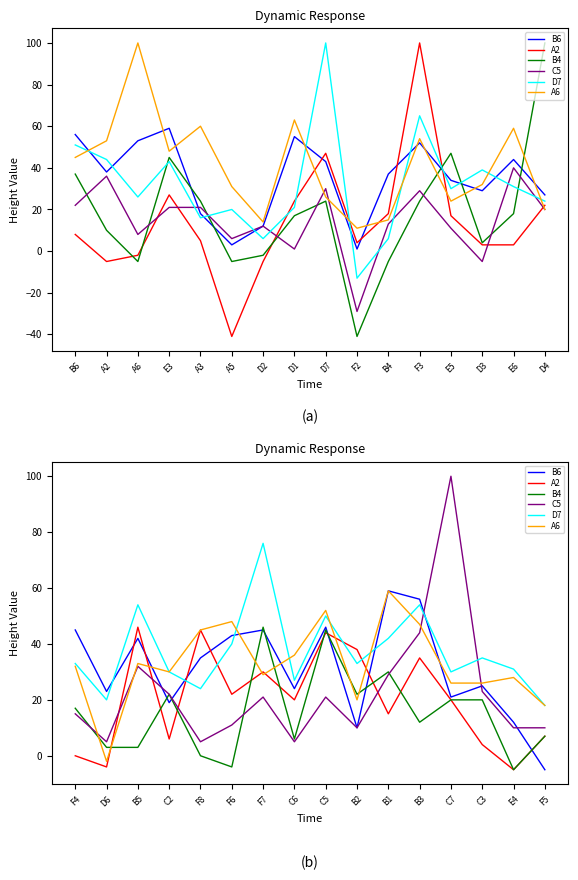

How many series are shown in this chart?

6